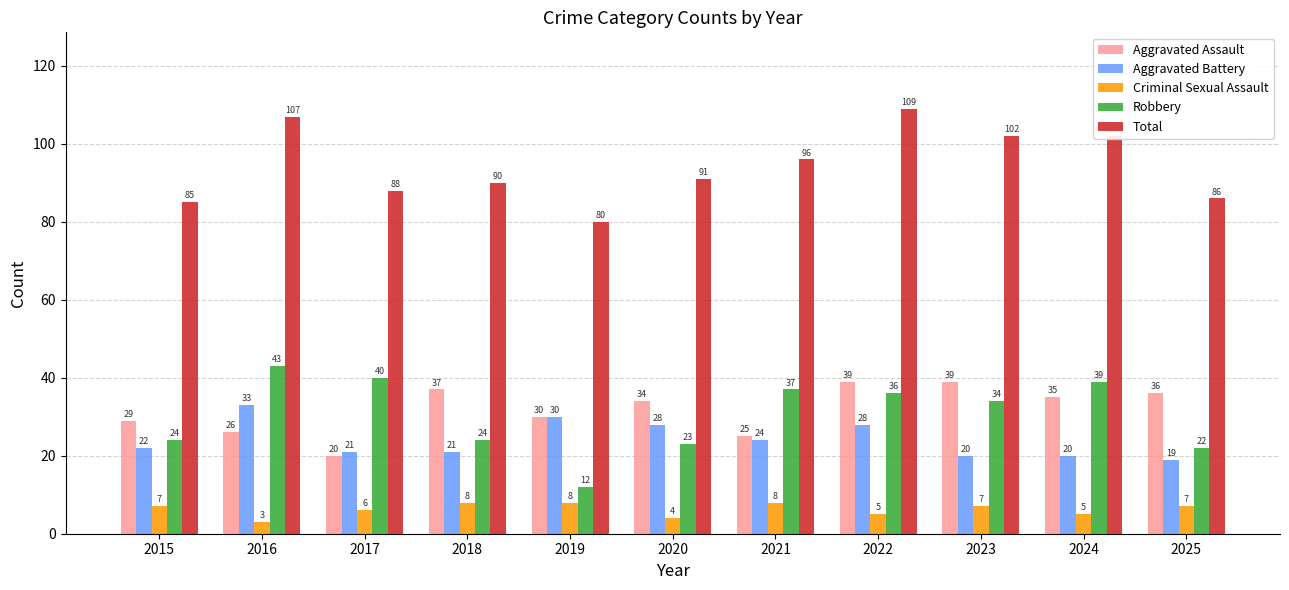

The value of Aggravated Assault at 2017 is 20. True or false?

True